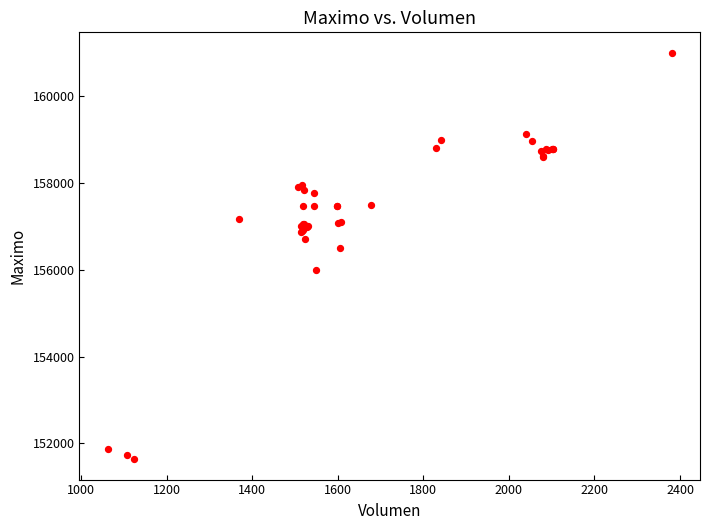

What Y value in the scatter plot is closest to 156316?

156500